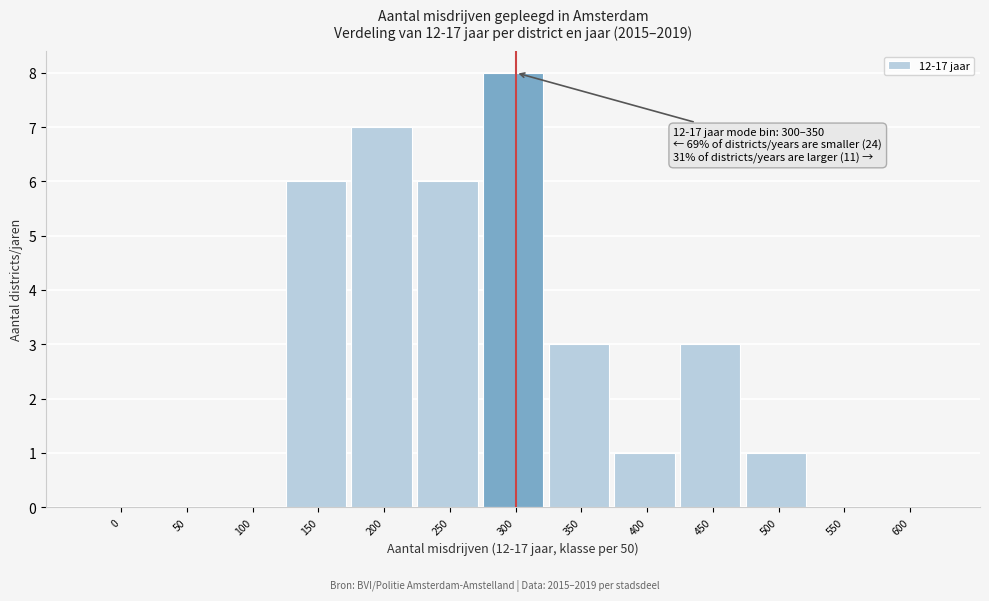

Reading left to right, list all the values displayed in this chart.

0=0	50=0	100=0	150=6	200=7	250=6	300=8	350=3	400=1	450=3	500=1	550=0	600=0